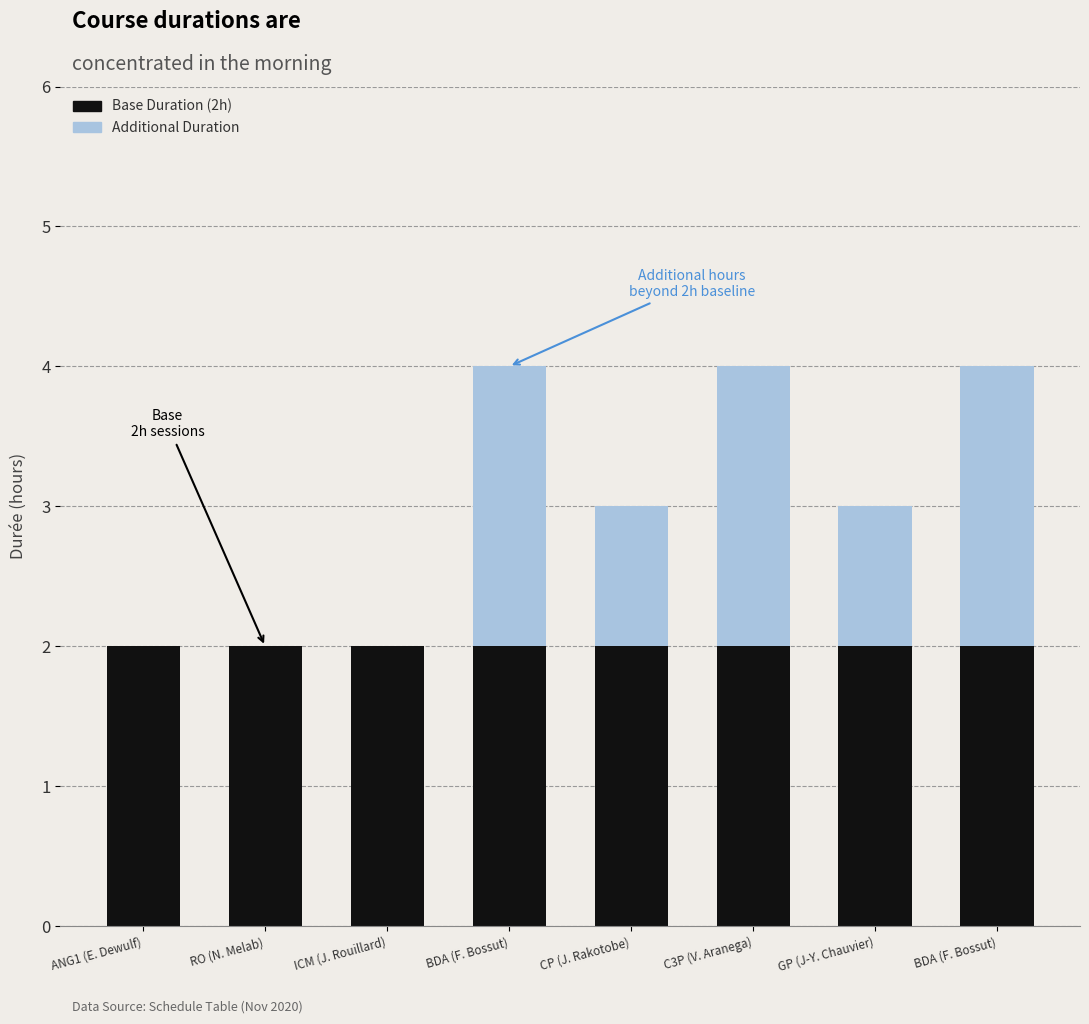

What is the sum of all Base Duration (2h) values?

16